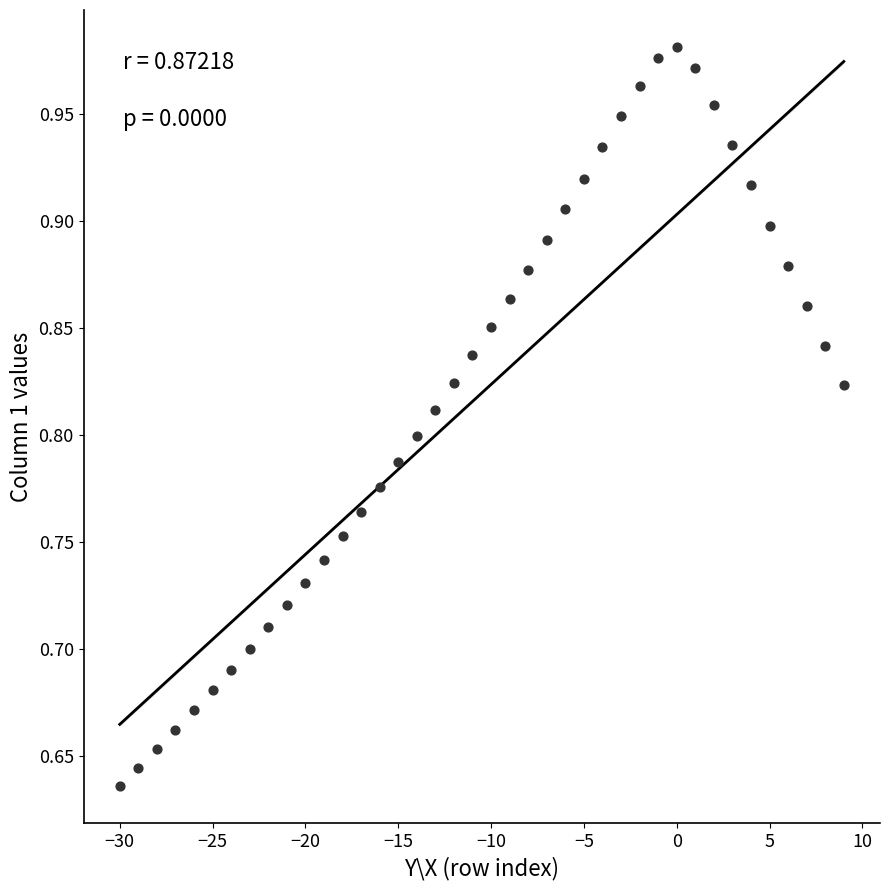

What is the range of X values (max minus min)?

39.0